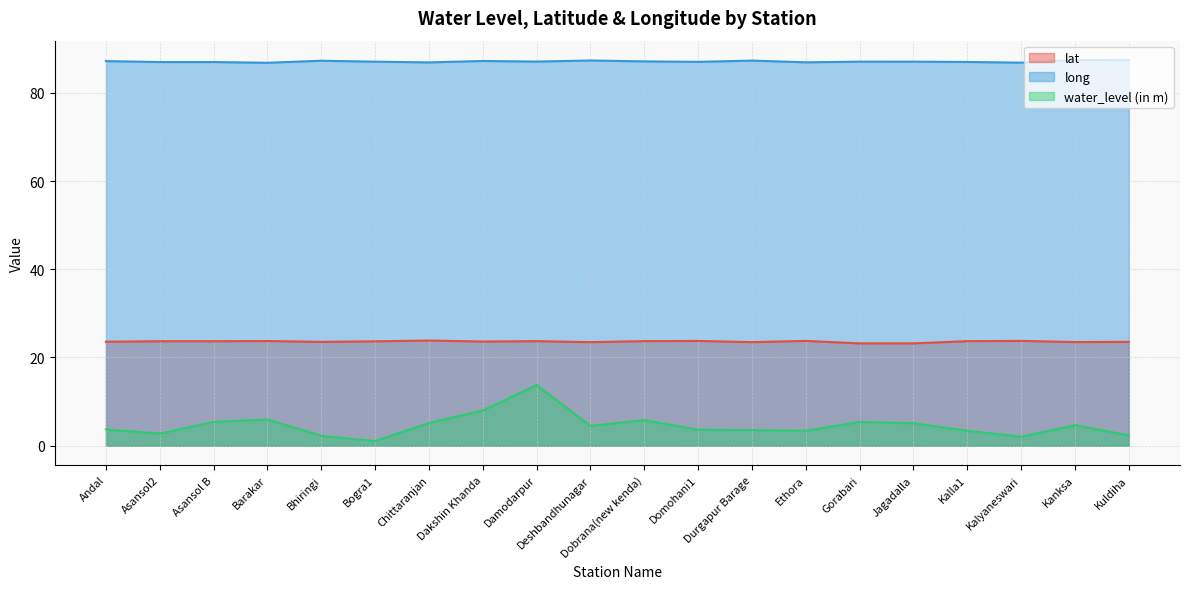

What is the value of the water_level (in m) point at the 4th from the left?

6.0